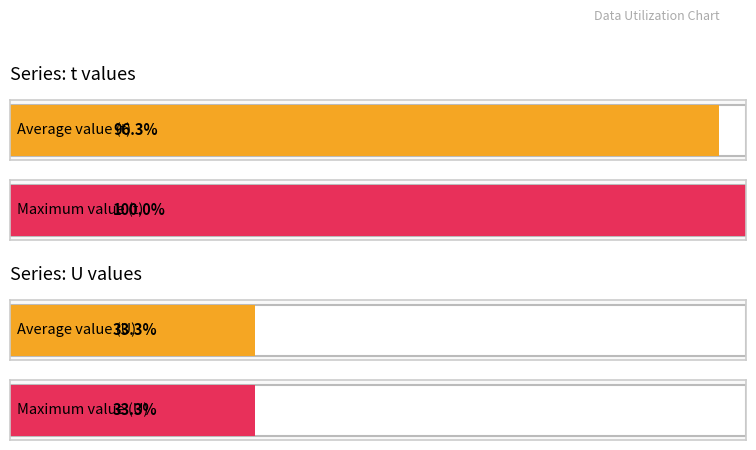

Which series has the widest spread of values?

t